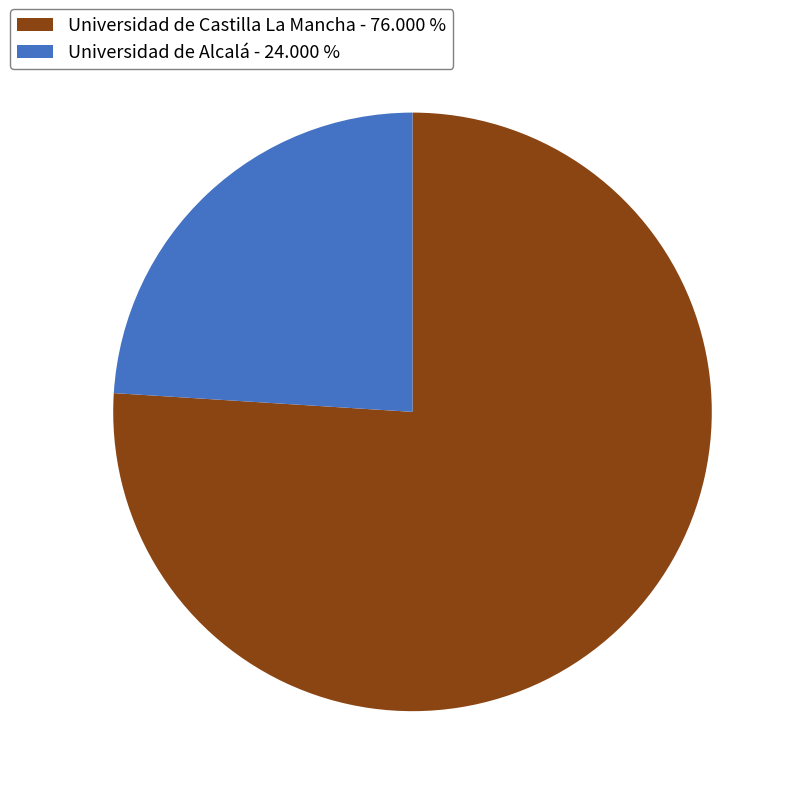

Is there any slice that represents more than half of the pie?

Yes